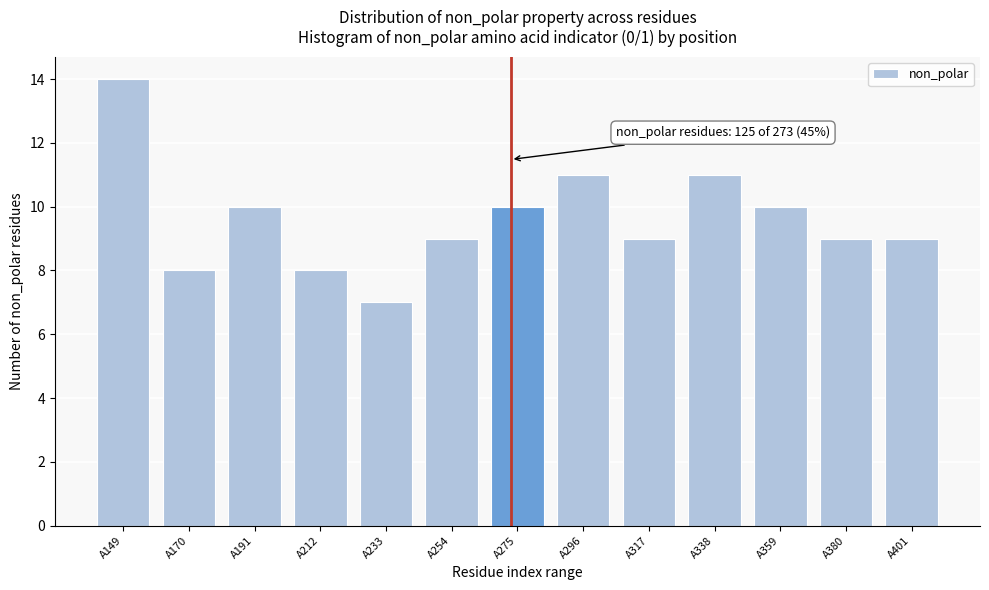

Reading right to left, list all the values displayed in this chart.

A401=9	A380=9	A359=10	A338=11	A317=9	A296=11	A275=10	A254=9	A233=7	A212=8	A191=10	A170=8	A149=14